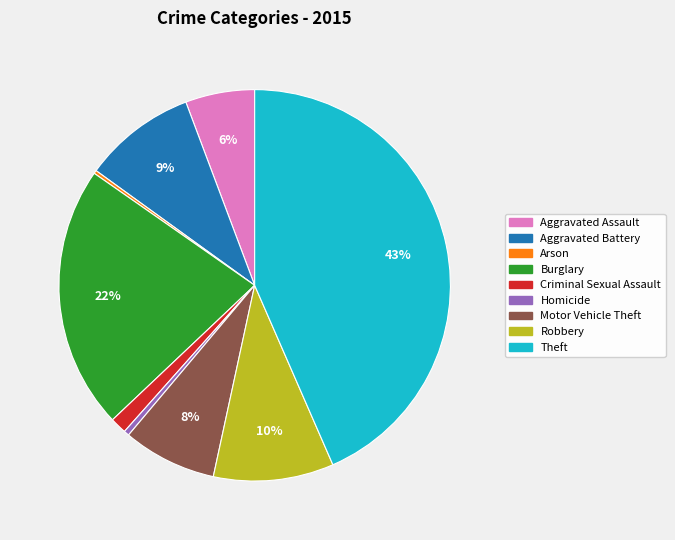

Combined, do Aggravated Assault and Burglary account for over 50%?

No